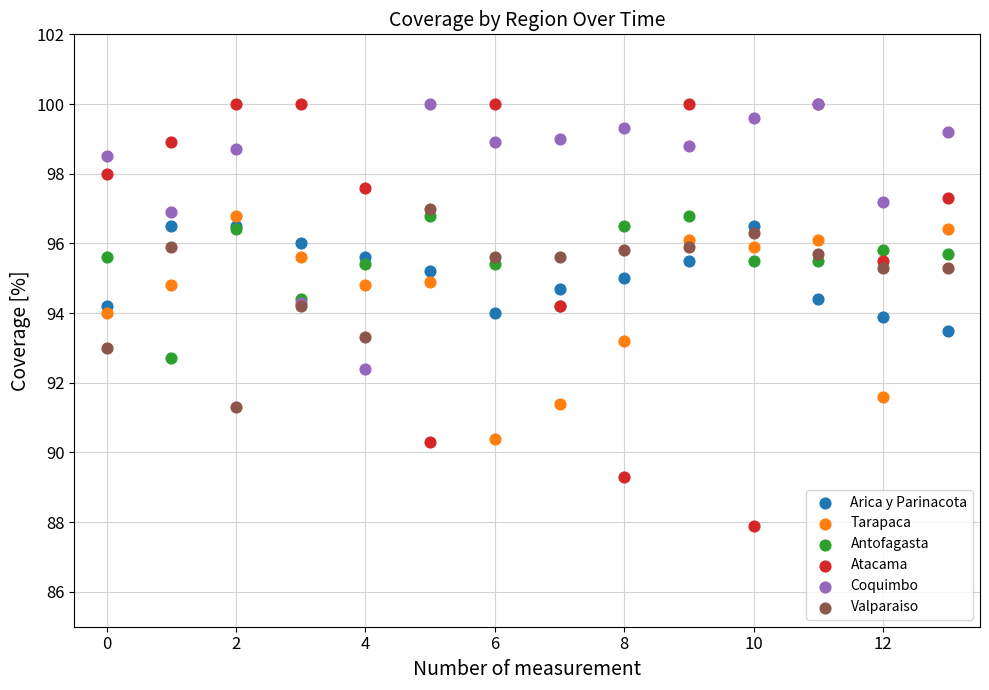

Which series contains the lowest Y value?

Atacama